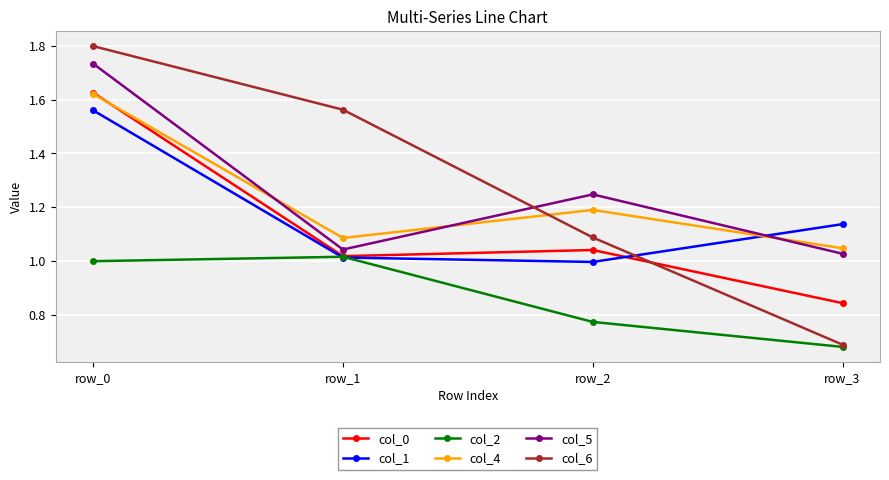

At which category is the sum across all series the highest?

row_0